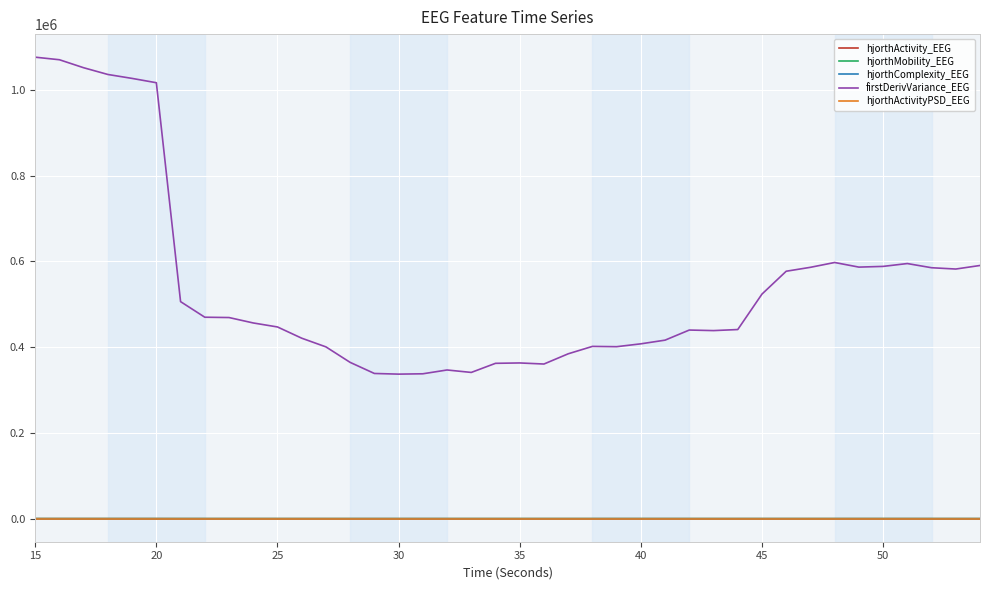

What is the maximum value for firstDerivVariance_EEG?

1076373.4